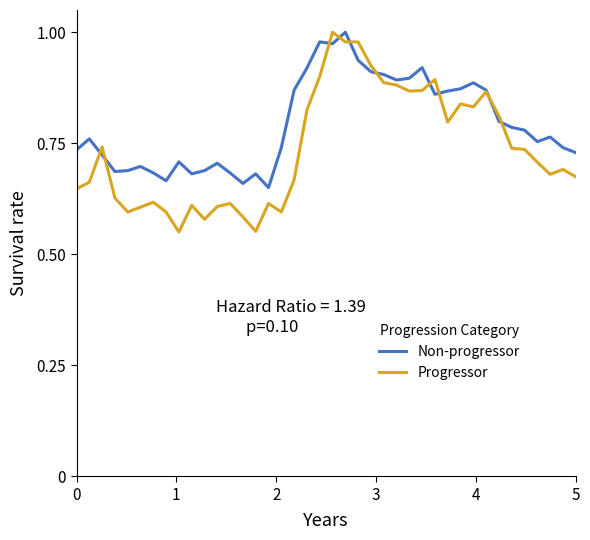

Which series has the largest range (max minus min)?

Progressor